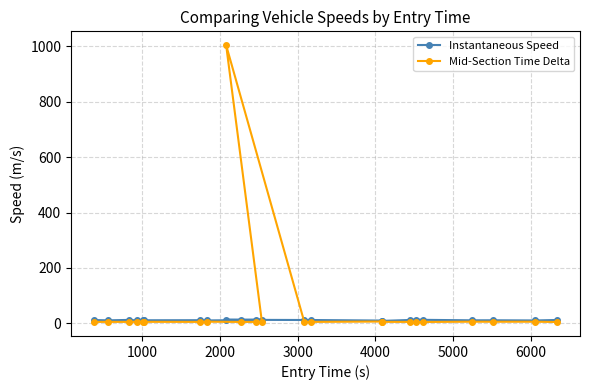

What is the maximum value shown in the chart?

1004.7